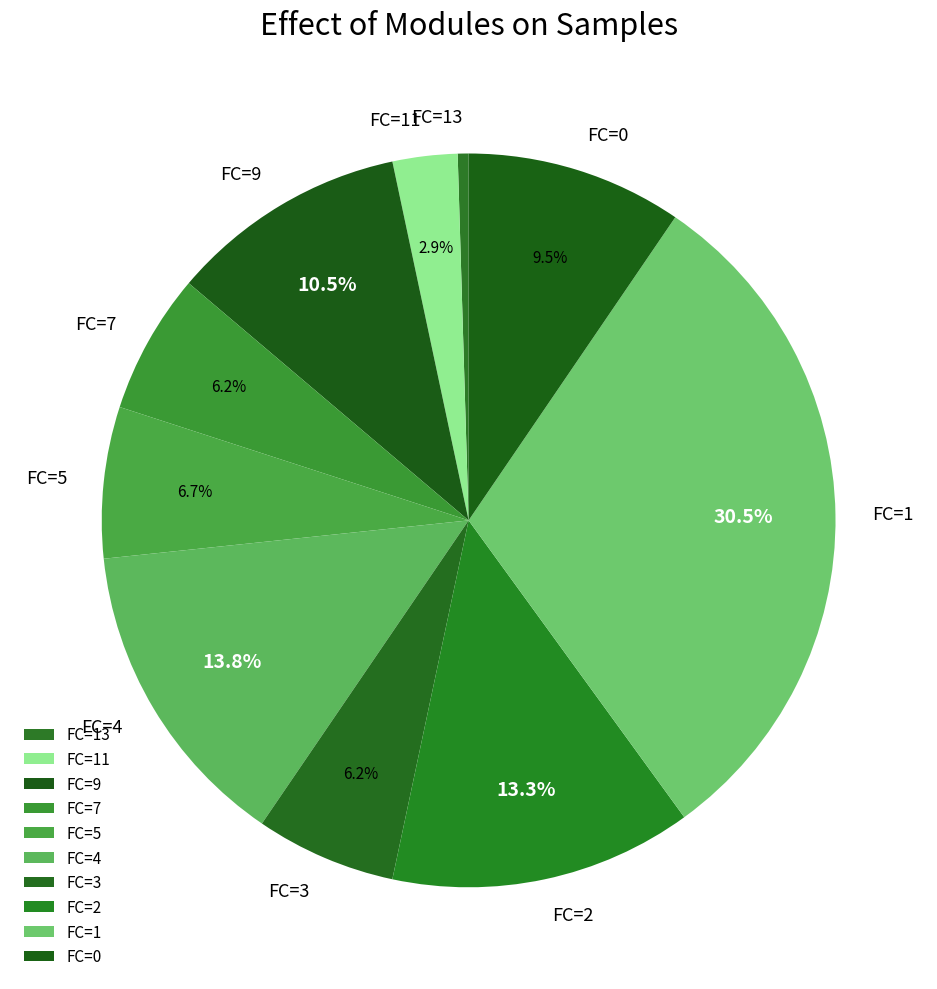

Which slice is the smallest?

FC=13